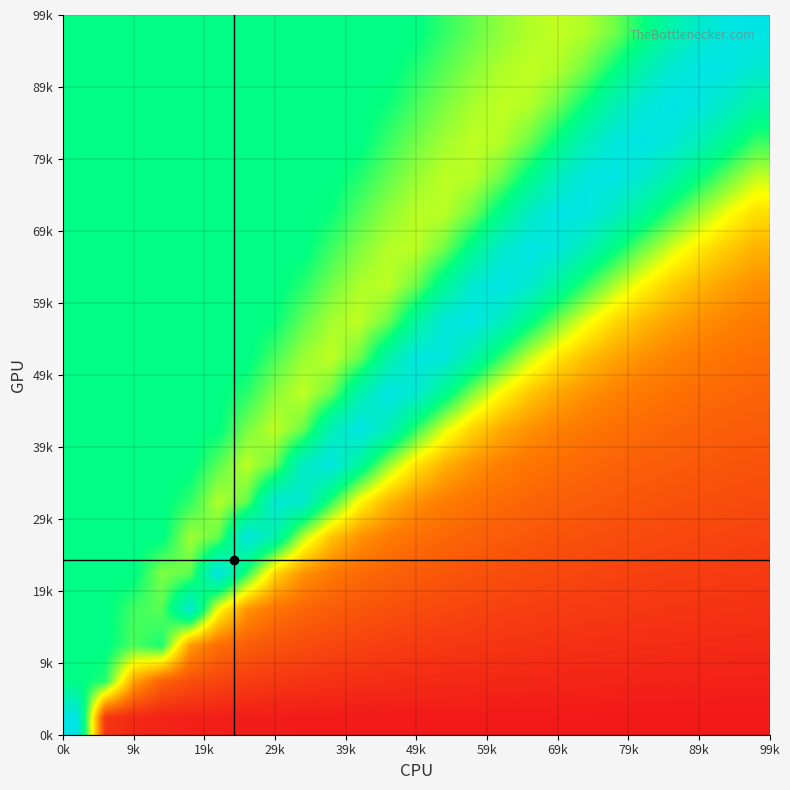

How many data points does each series have?

25